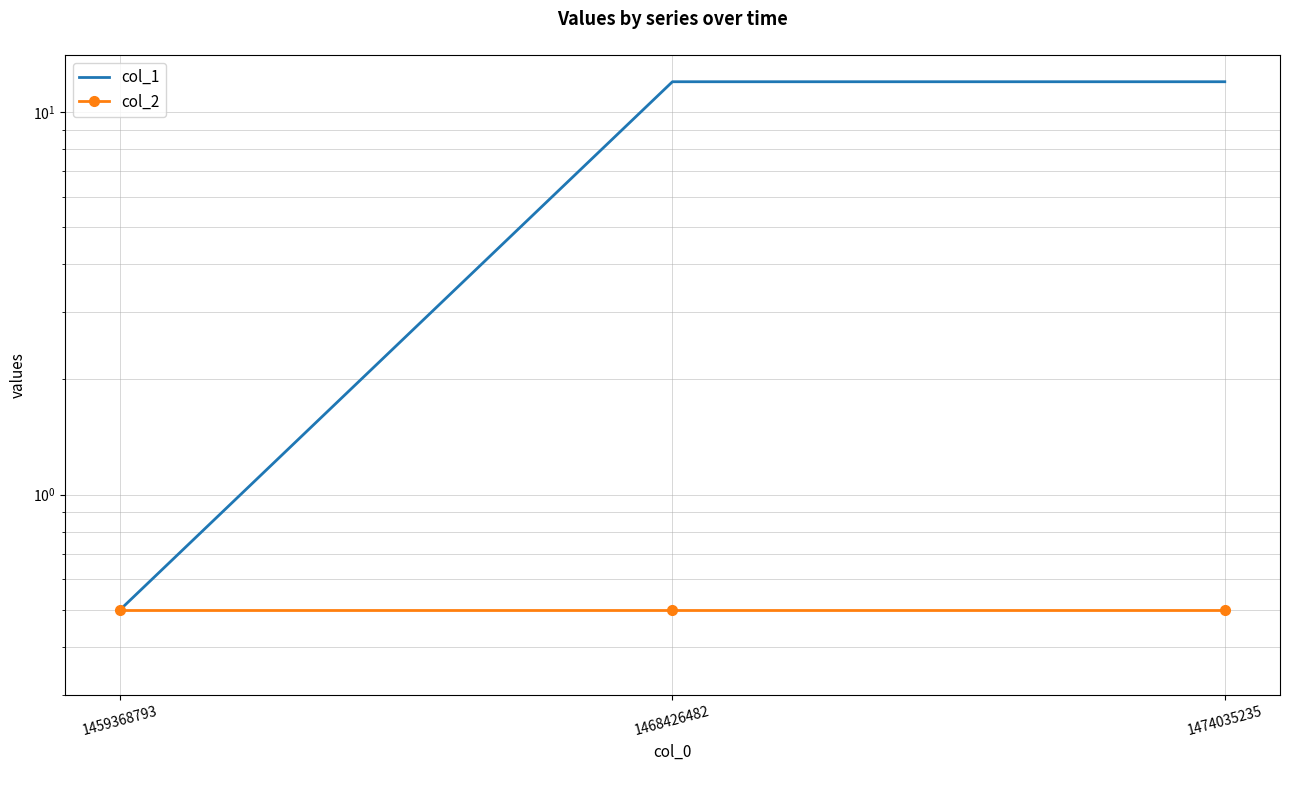

The col_2 series shows 0.5 at 1459368793. True or false?

True